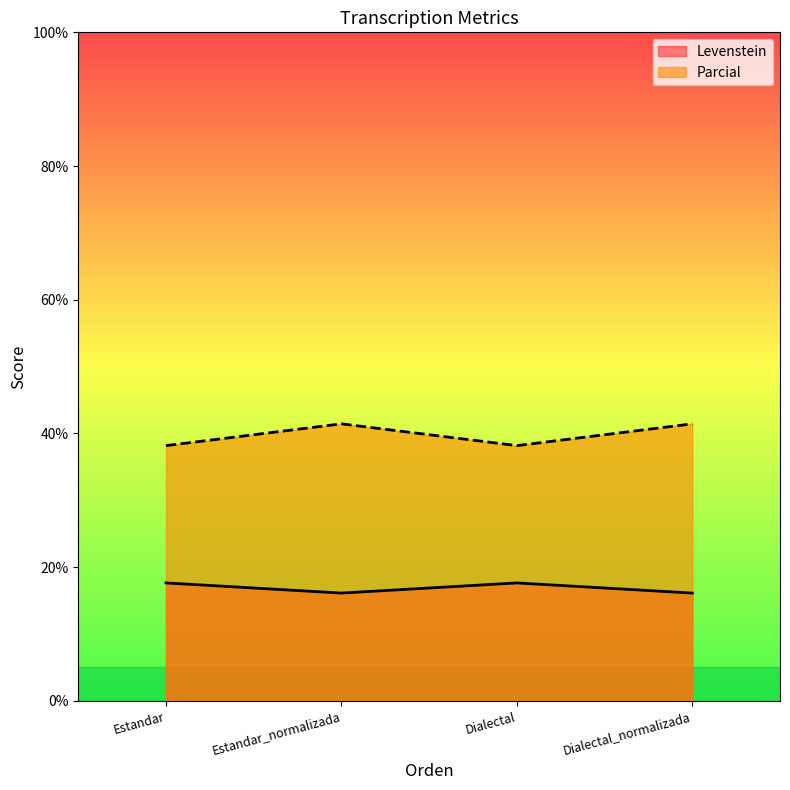

Which series has the largest range (max minus min)?

Parcial